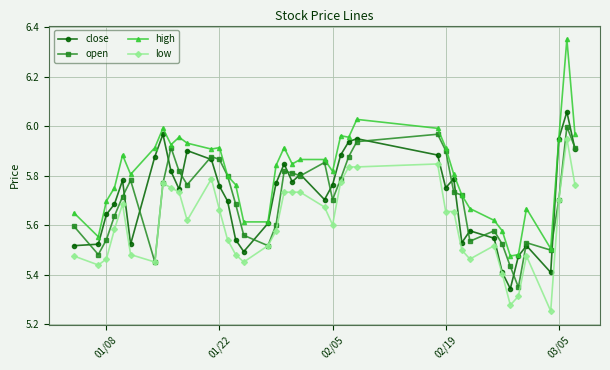

True or false: low and high intersect in this chart.

False